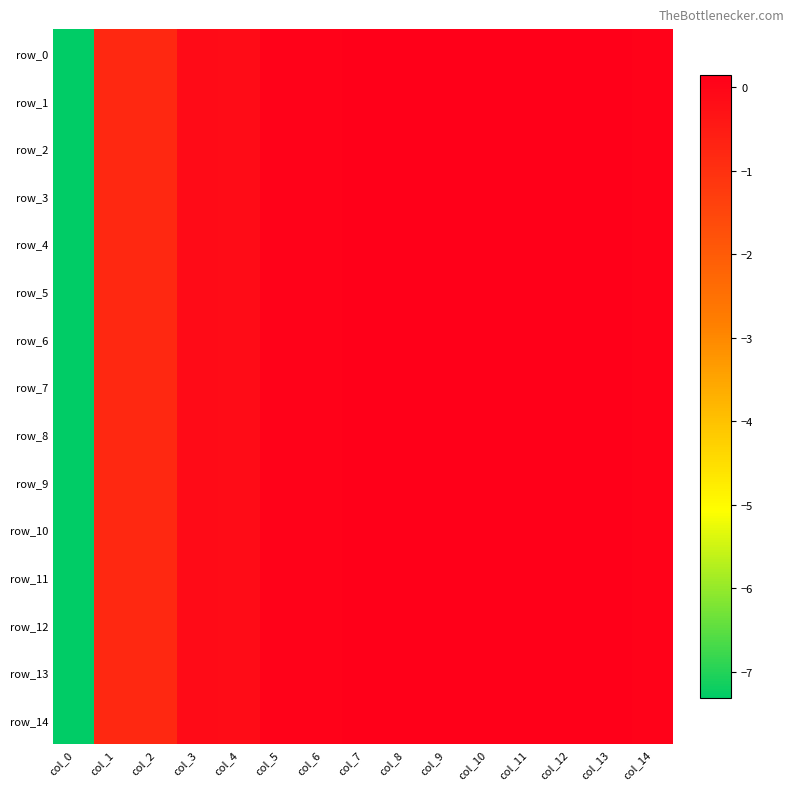

List the series in order of their peak value, highest first.

row_10, row_0, row_6, row_9, row_7, row_13, row_1, row_12, row_8, row_14, row_2, row_5, row_4, row_3, row_11